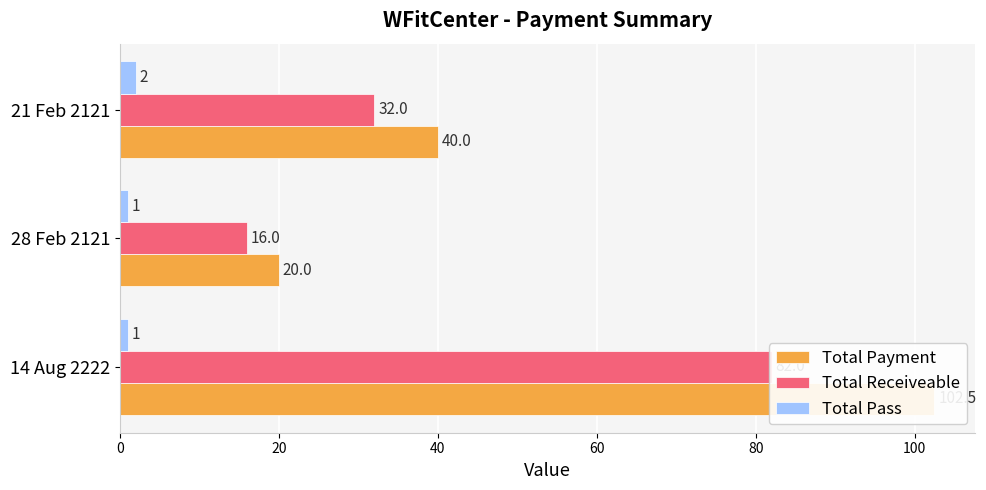

Count the Total Pass values in the range 1 to 2.

3